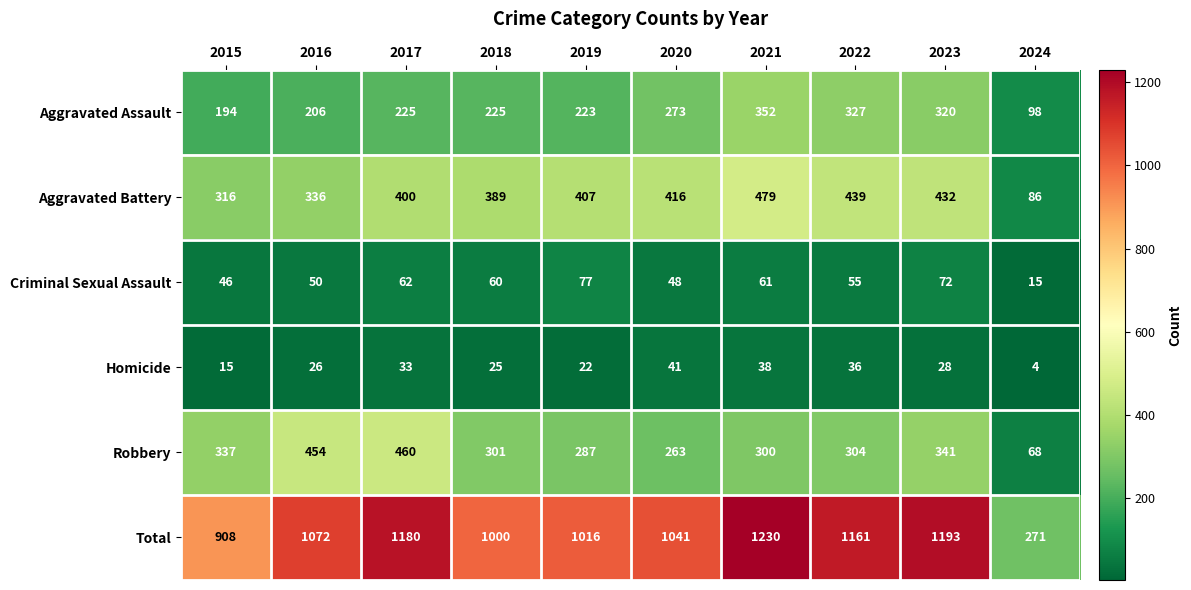

What is the highest value of the Aggravated Battery series?

479